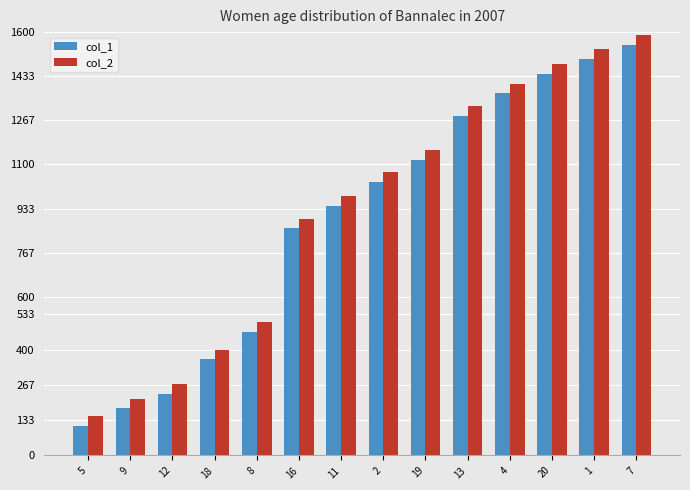

What is the spread (max minus min) of values at 1?

37